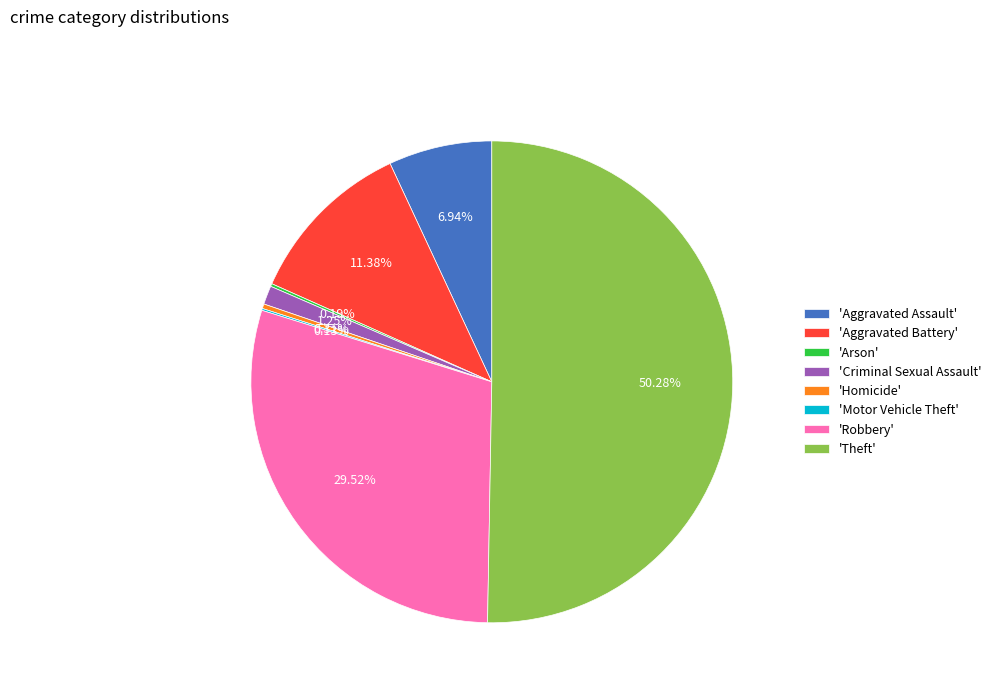

Do 'Theft' and 'Criminal Sexual Assault' together represent more than half of the pie?

Yes